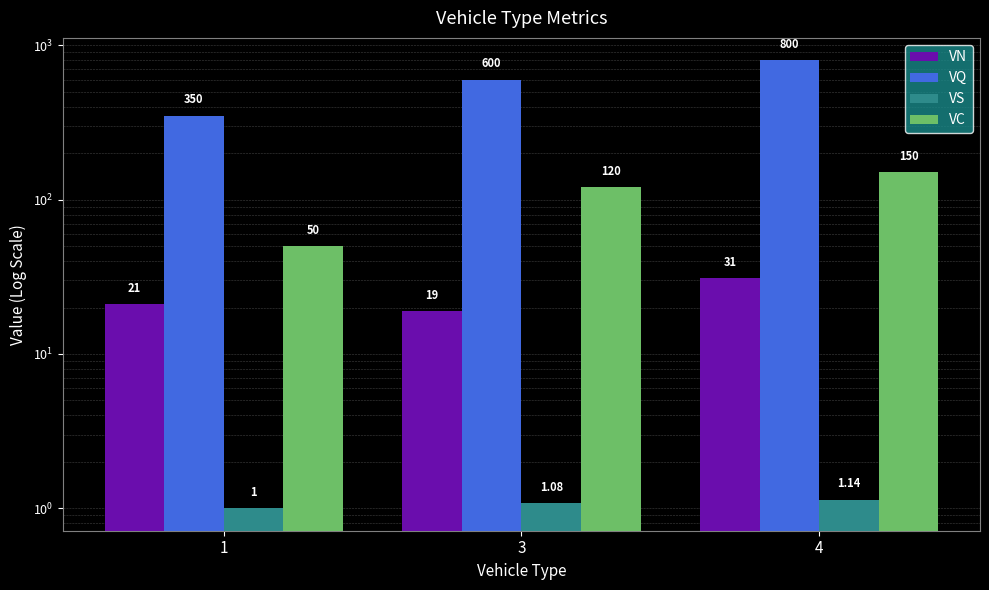

Where does the VQ series first go above 600?

4